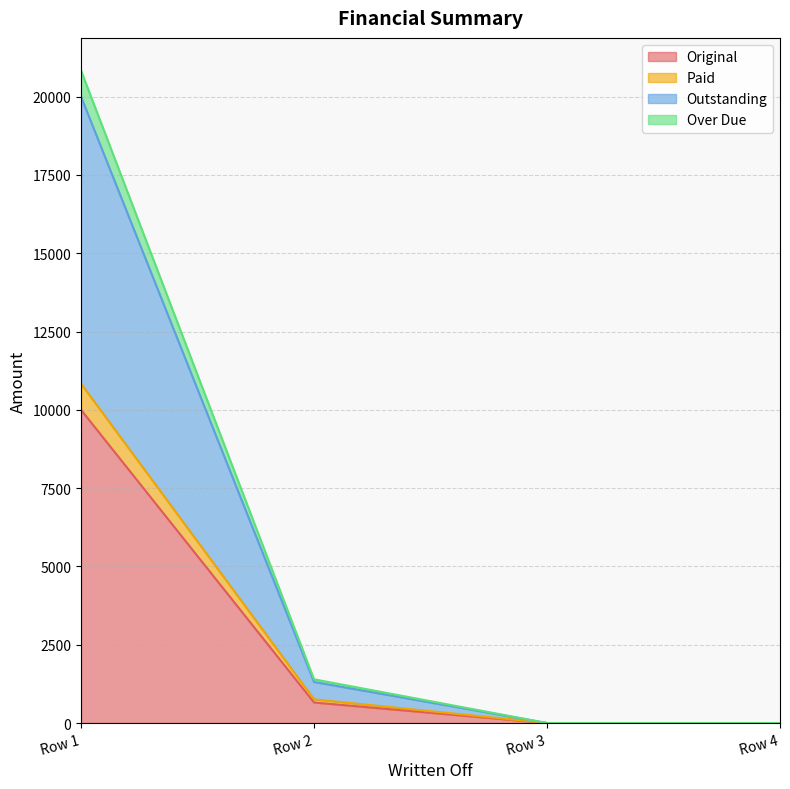

Which category has the highest value in the Original series?

Row 1